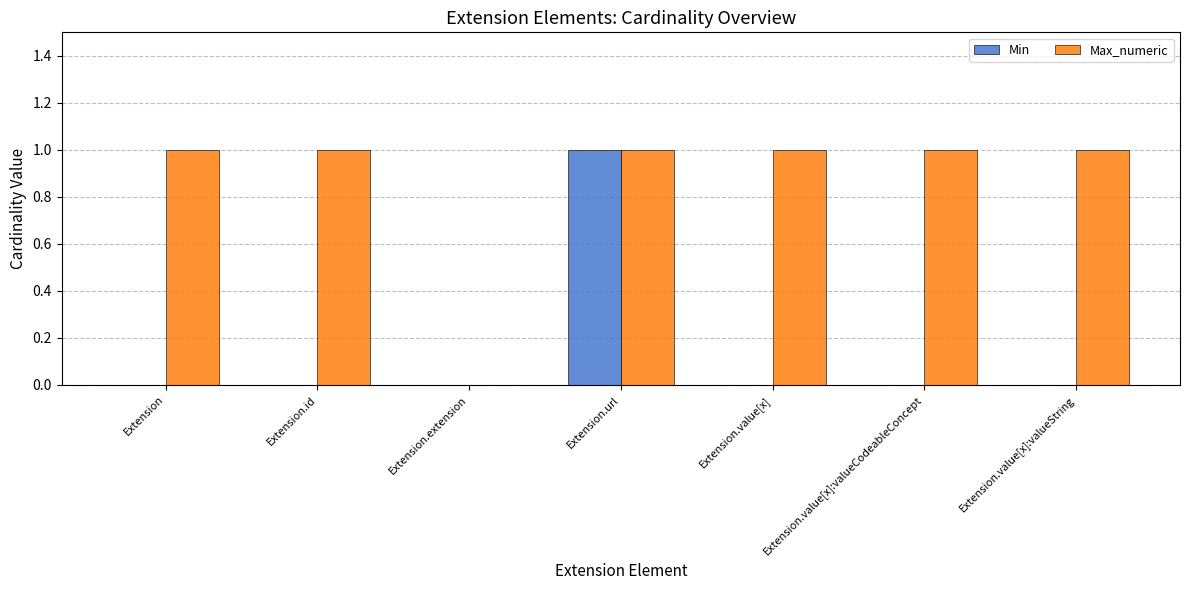

True or false: Max_numeric has a value of 1 at Extension.value[x].

True